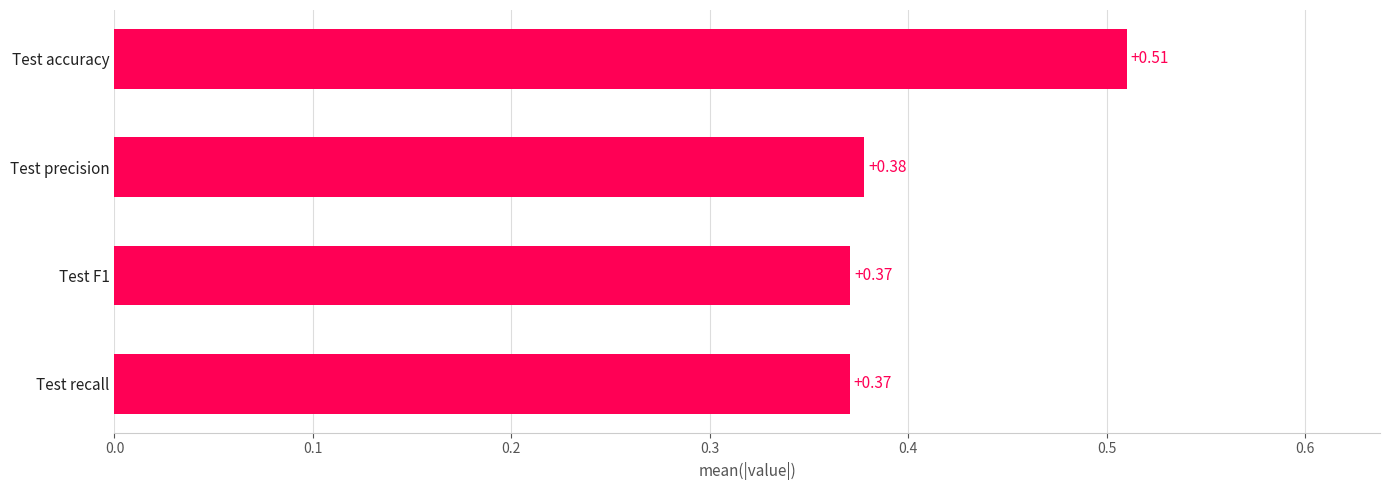

At which category does the chart reach its peak across all series?

Test accuracy